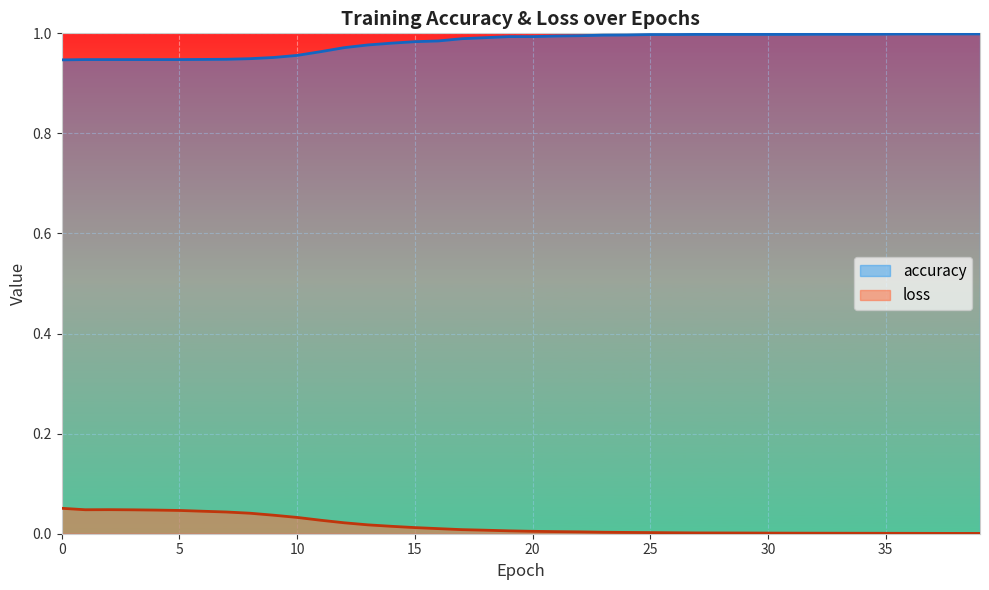

How many lines are shown in the chart?

2